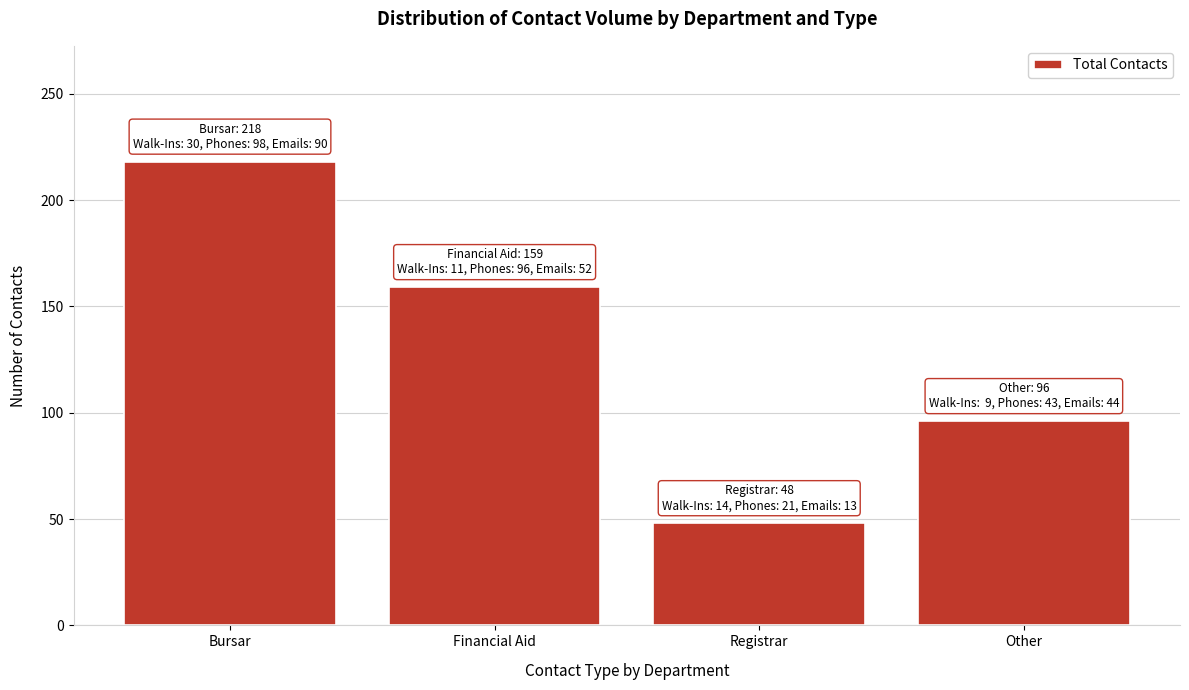

Reading left to right, list all the values displayed in this chart.

Bursar=218	Financial Aid=159	Registrar=48	Other=96